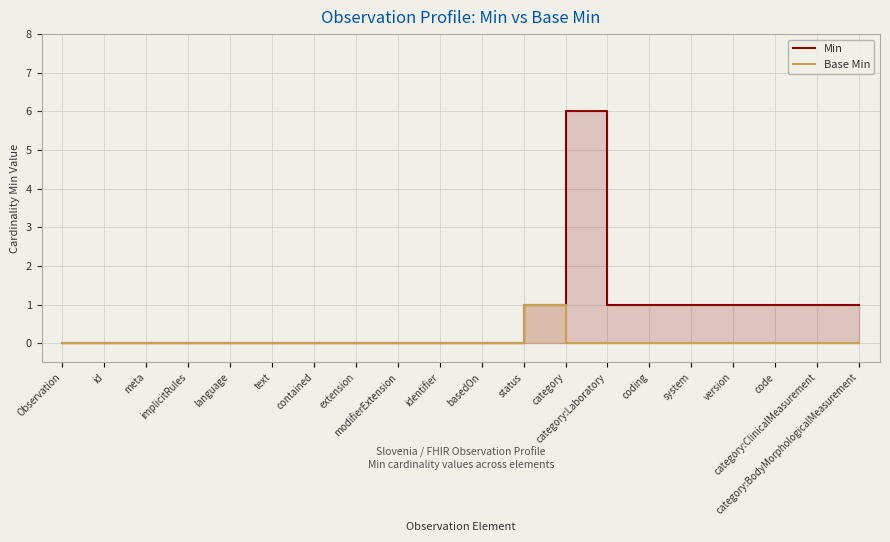

Is the value of Min at basedOn greater than the value of Base Min at meta?

No